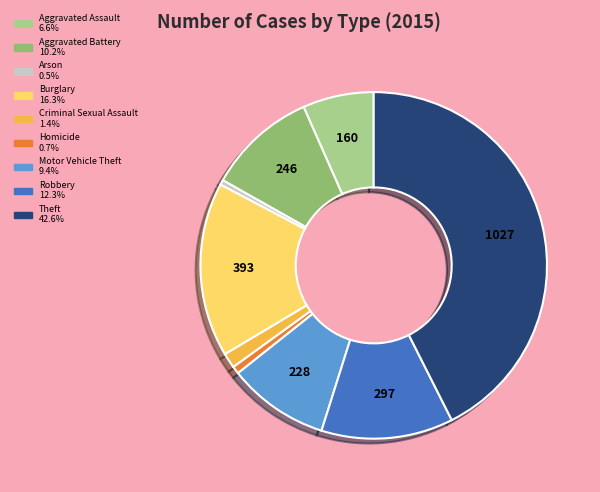

Do Aggravated Battery and Robbery together represent more than half of the pie?

No